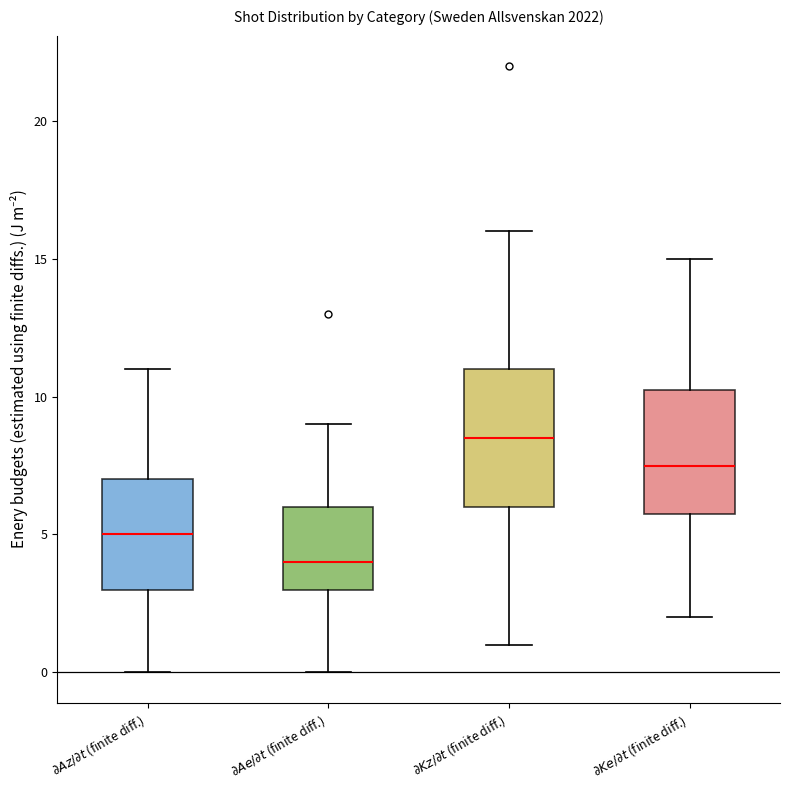

Reading left to right, read every box against the y-axis: the position of its median line, the range the box covers, and the ends of its whiskers. The values are not printed on the chart, so give them approximately, as read against the axis.

$\partial Az/\partial t$ (finite diff.): median 5.0, box 3.0 to 7.0, whiskers 0.0 to 11.0
$\partial Ae/\partial t$ (finite diff.): median 4.0, box 3.0 to 6.0, whiskers 0.0 to 9.0
$\partial Kz/\partial t$ (finite diff.): median 8.5, box 6.0 to 11.0, whiskers 1.0 to 16.0
$\partial Ke/\partial t$ (finite diff.): median 7.5, box 6.0 to 10.5, whiskers 2.0 to 15.0